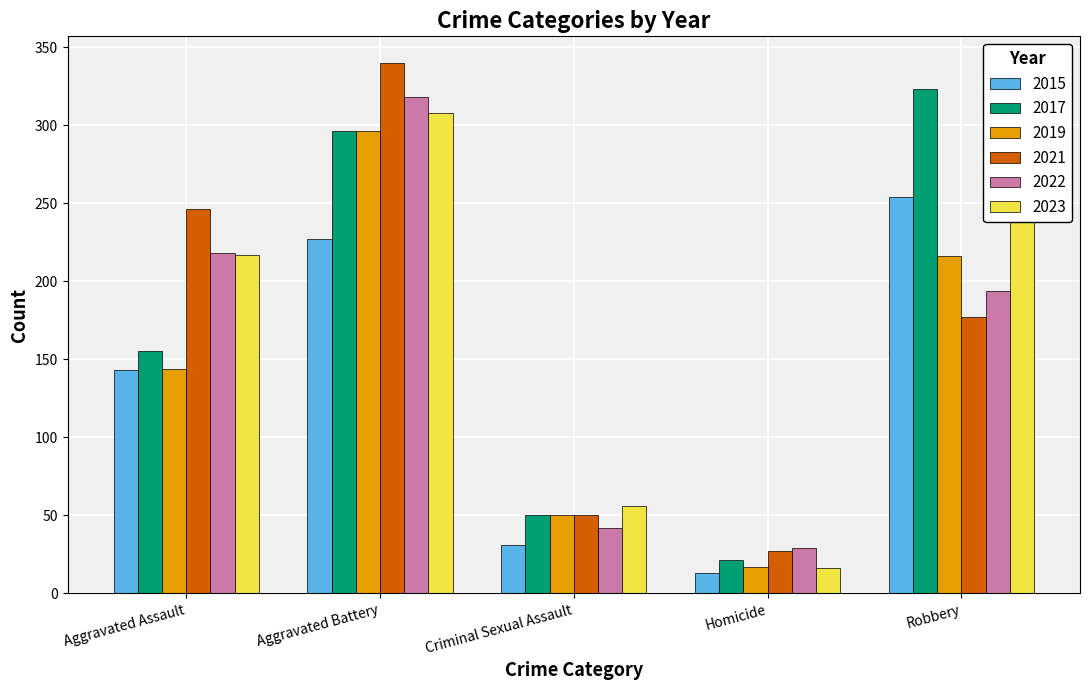

Is the value of 2022 at Aggravated Battery greater than the value of 2015 at Criminal Sexual Assault?

Yes